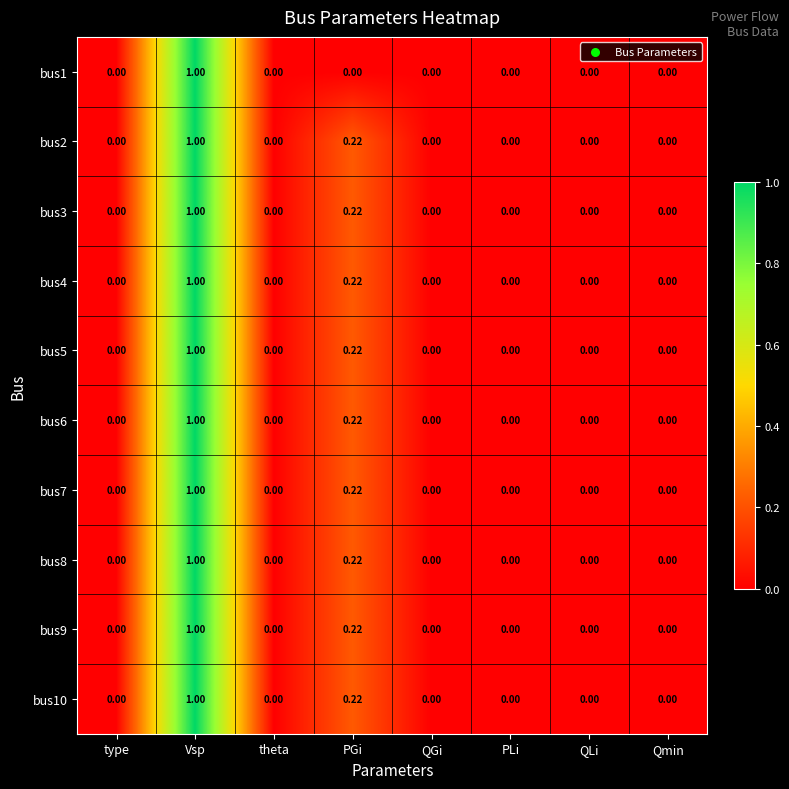

At which category is the sum across all series the highest?

Vsp